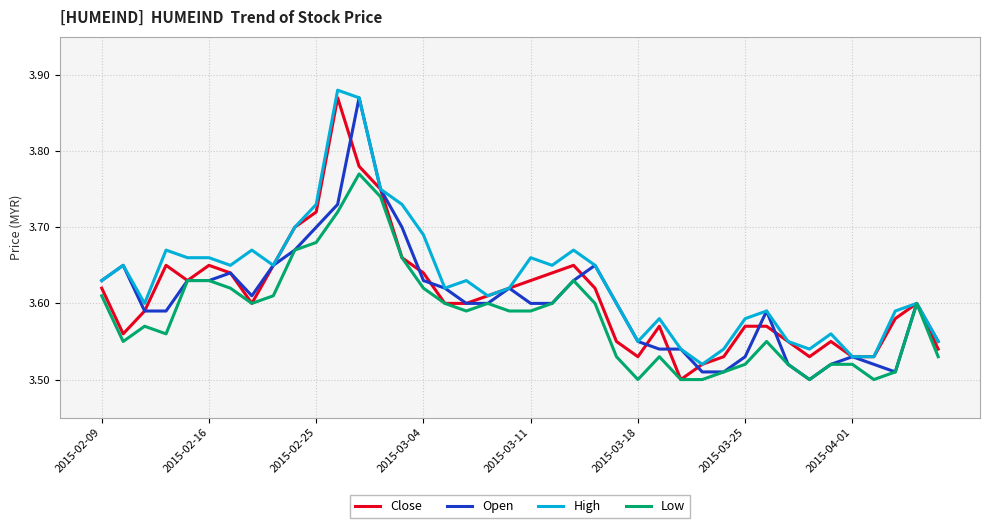

Which series has the largest total across all categories?

High